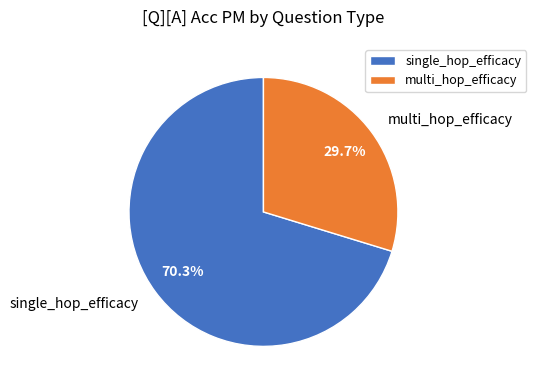

To the nearest percent, what is the combined percentage of single_hop_efficacy and multi_hop_efficacy?

100%